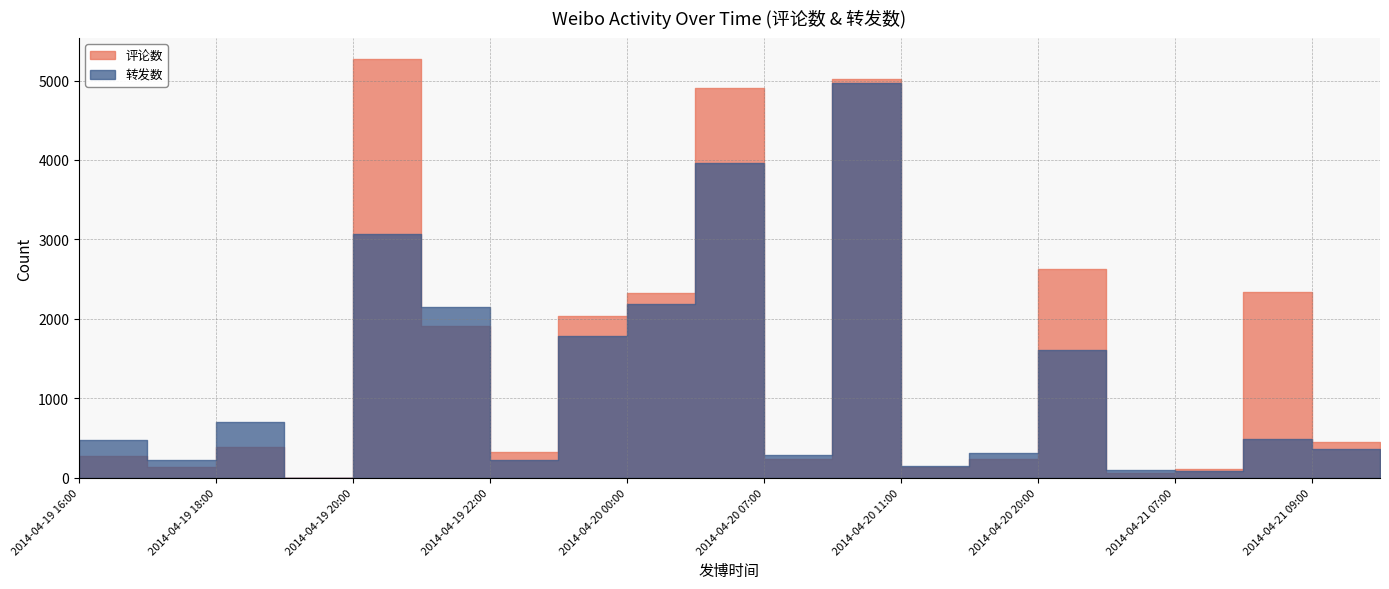

Is the value of 评论数 at 2014-04-20 20:00 greater than the value of 转发数 at 2014-04-19 22:00?

Yes